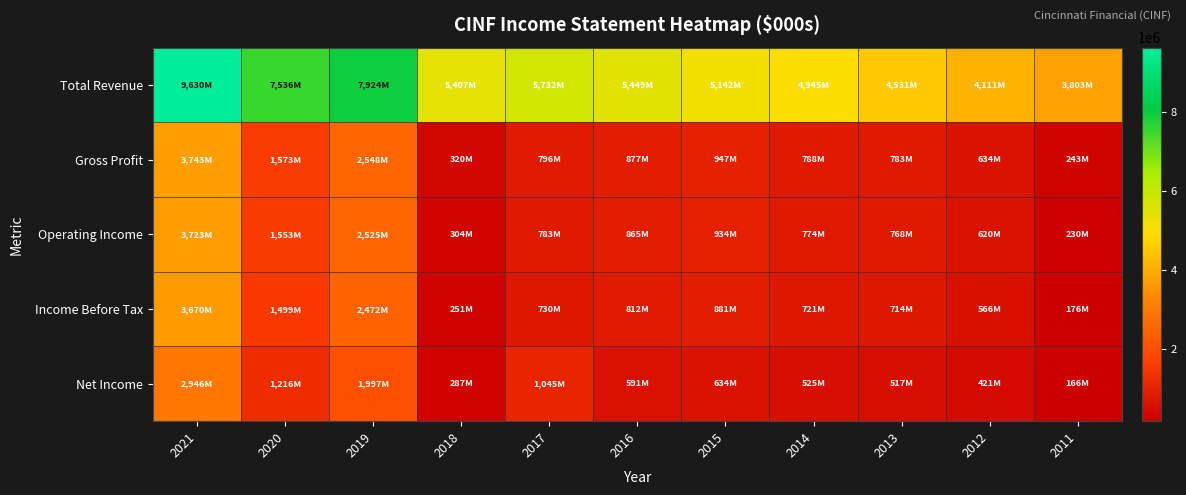

Which series changed the most between 2019 and 2012?

Total Revenue